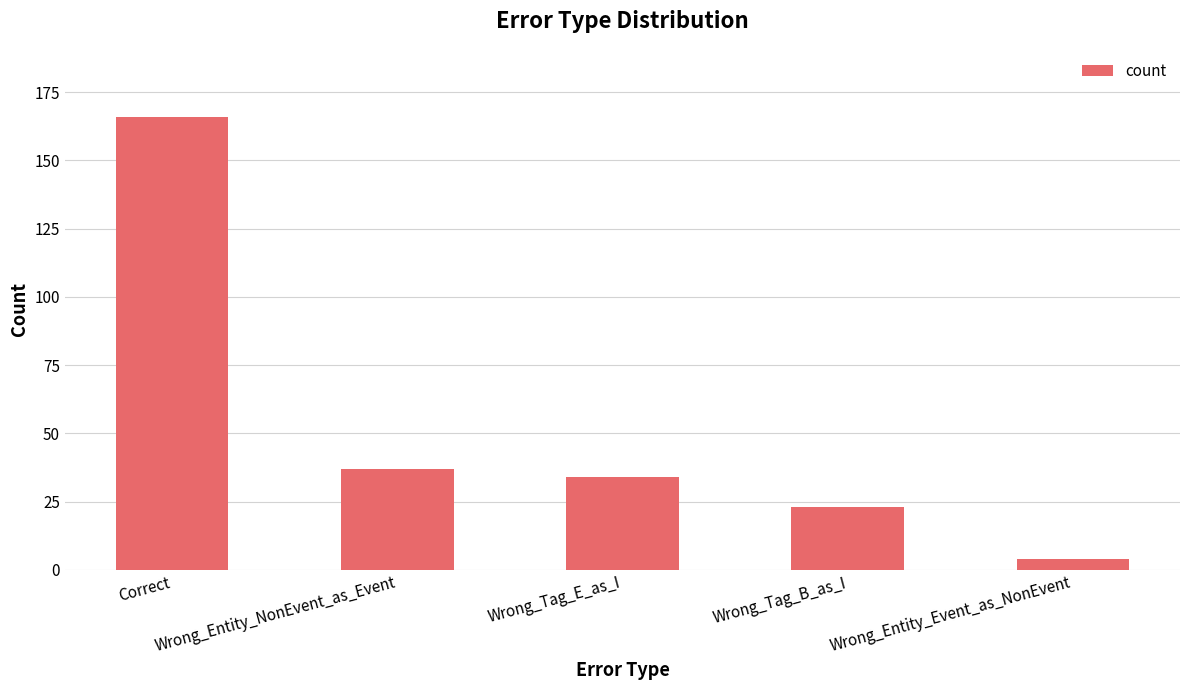

Are the bars grouped side by side (vs. stacked)?

No